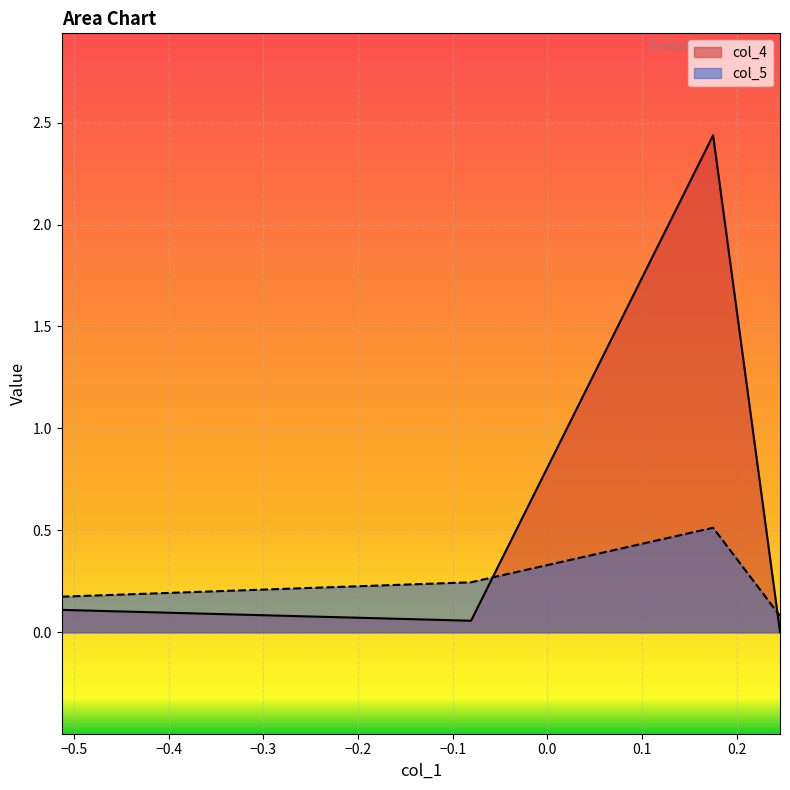

List the labels in order of col_5 value, smallest first.

0.24561567579208415, -0.5129395986002147, -0.0806618377019837, 0.17498160391965503